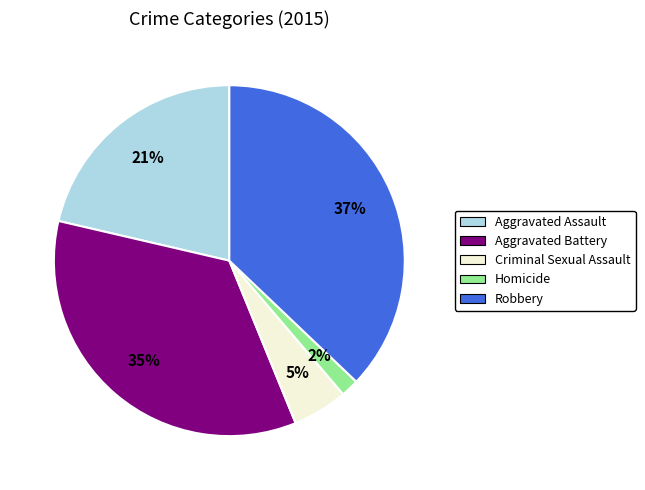

Is Robbery the majority of the pie?

No